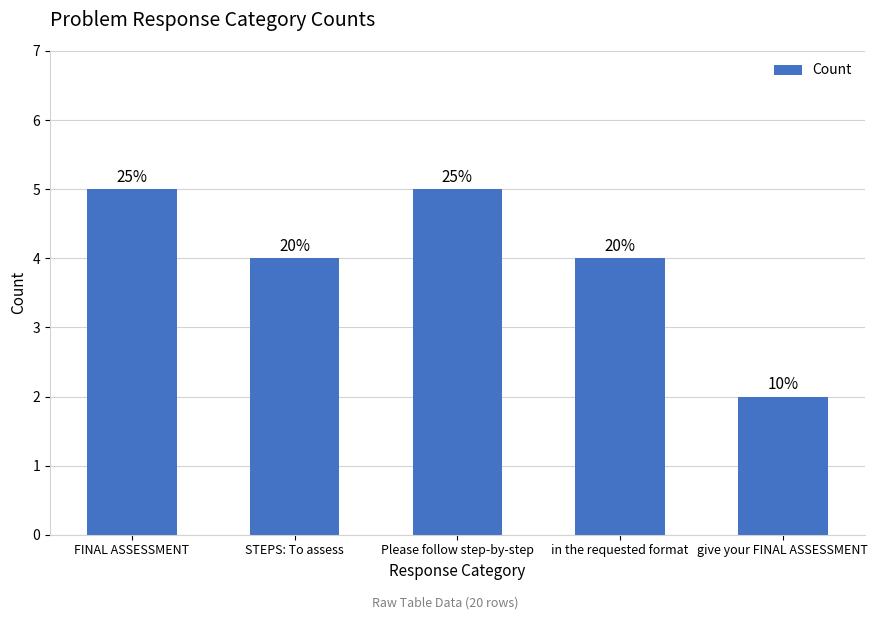

How many bars are there in total?

5